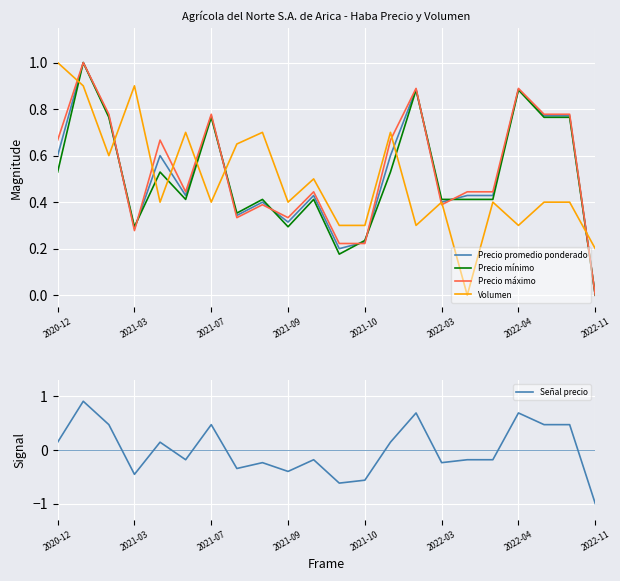

How many Precio mínimo values are between 0 and 1?

22